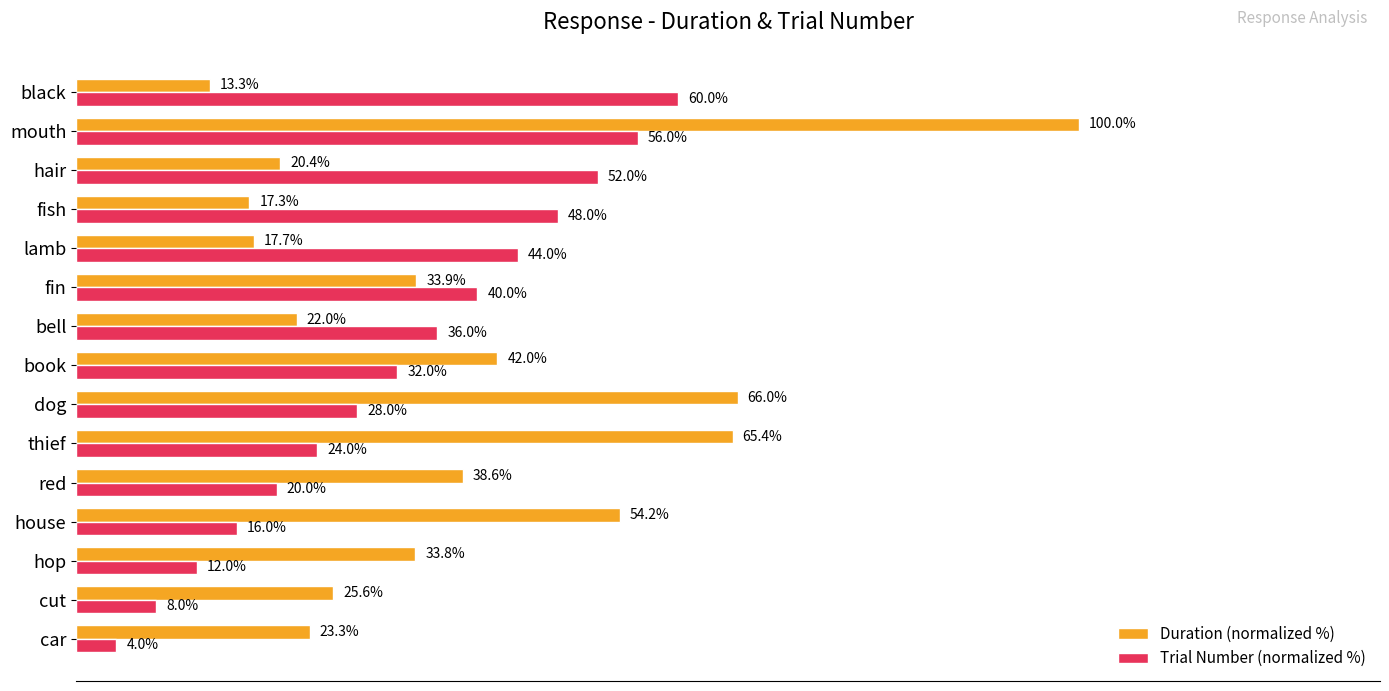

Is the value of Duration (normalized %) at fish greater than the value of Trial Number (normalized %) at thief?

No